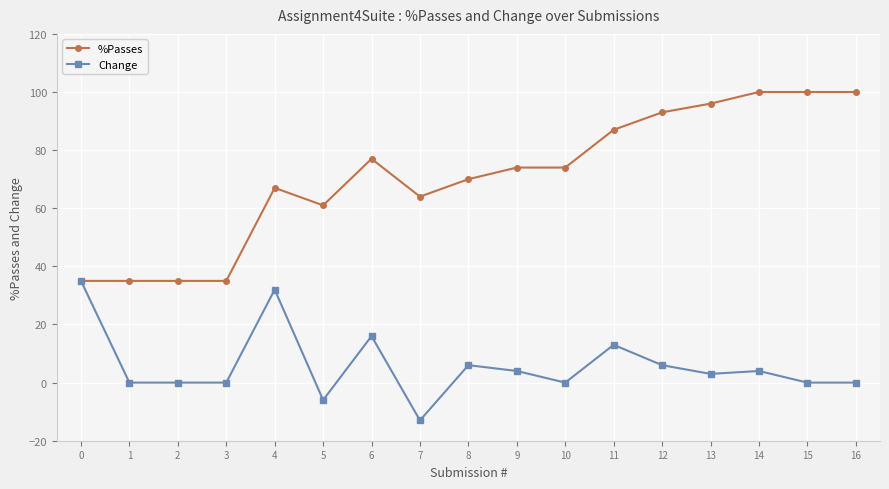

What are all the series names shown in the legend?

%Passes, Change